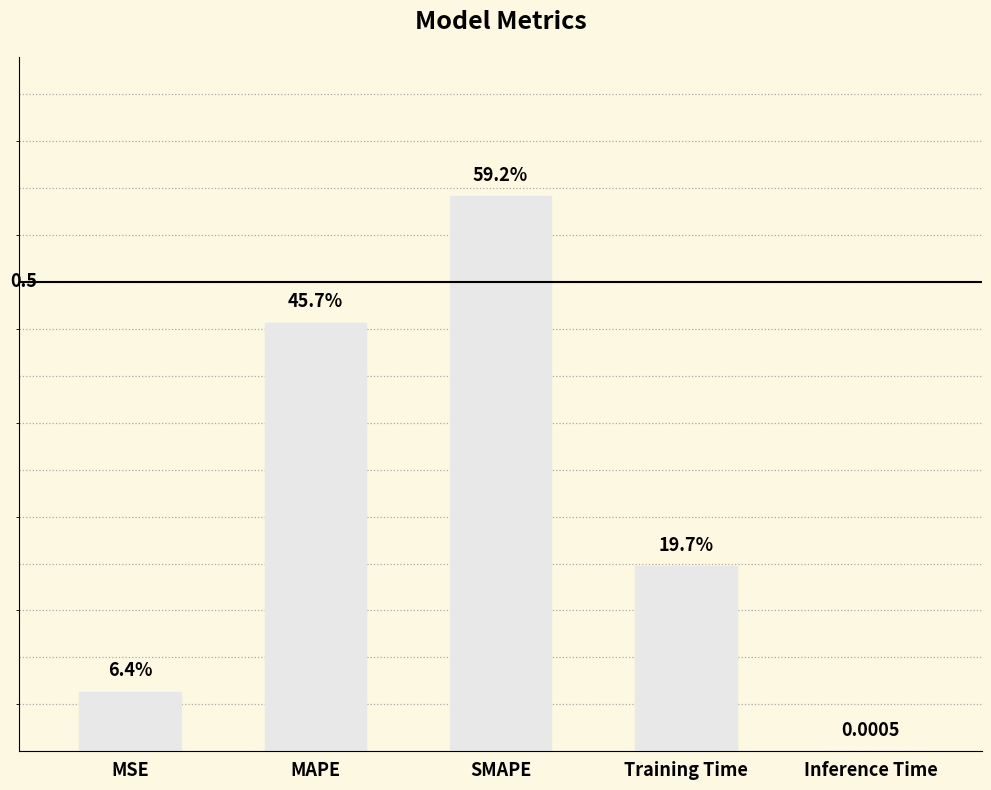

The value at Training Time is 0.1. True or false?

False